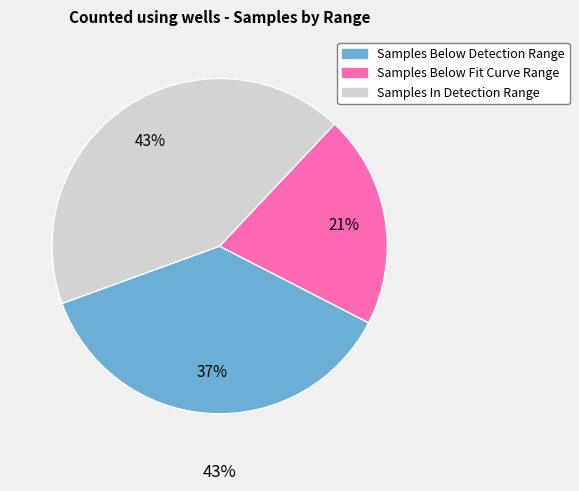

Do Samples Below Fit Curve Range and Samples Below Detection Range together represent more than half of the pie?

Yes